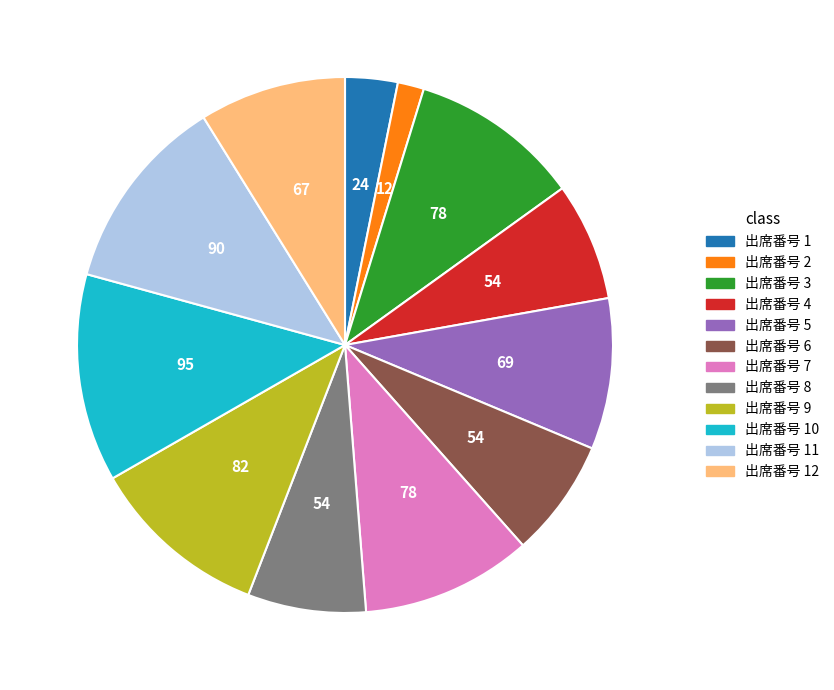

True or false: 出席番号 9 accounts for 11% of the total.

True